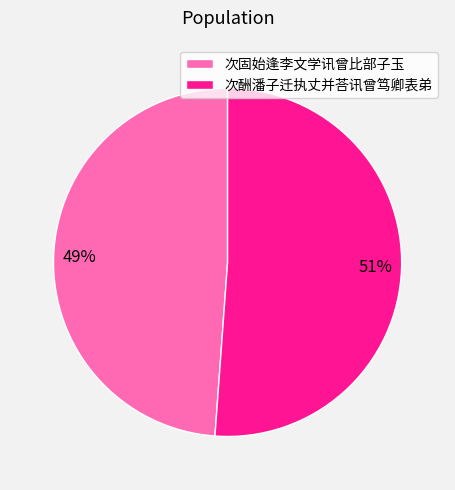

What percentage is the 次固始逢李文学讯曾比部子玉 slice, to the nearest percent?

49%